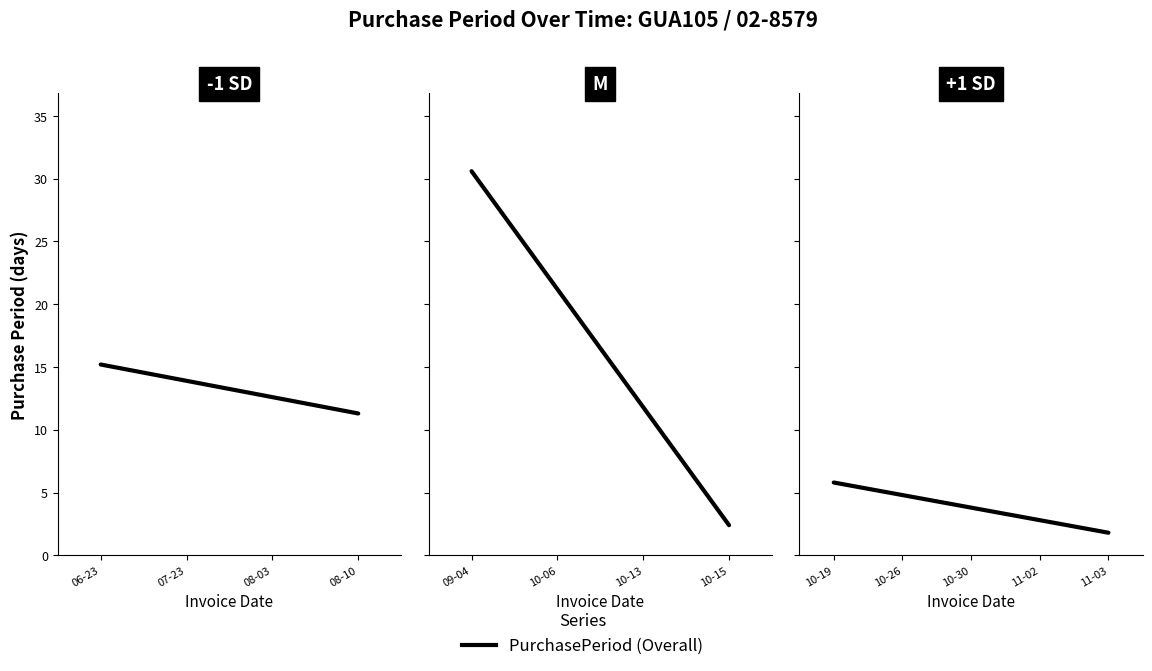

What is the change in value from 06-23 to 07-23?

-1.3